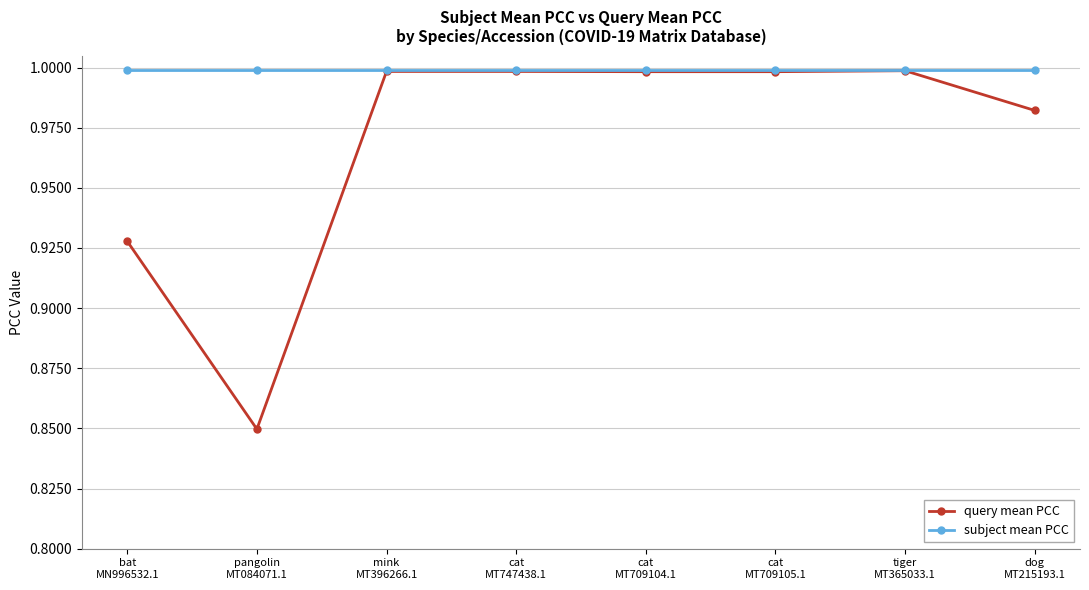

List the series in order of their overall mean, highest first.

subject mean PCC, query mean PCC